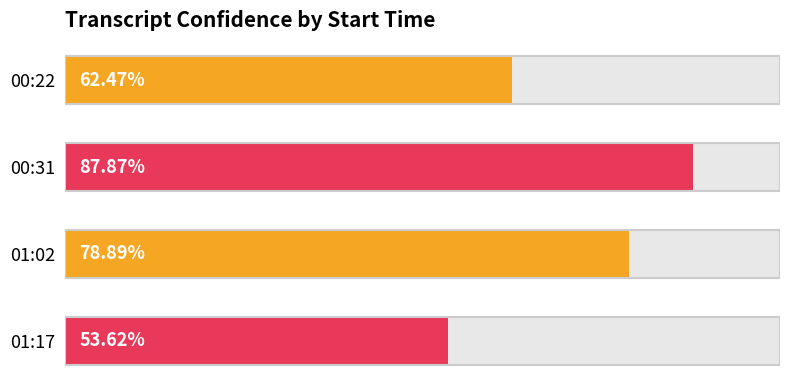

Reading left to right, extract all data points from this chart.

0.6	0.9	0.8	0.5